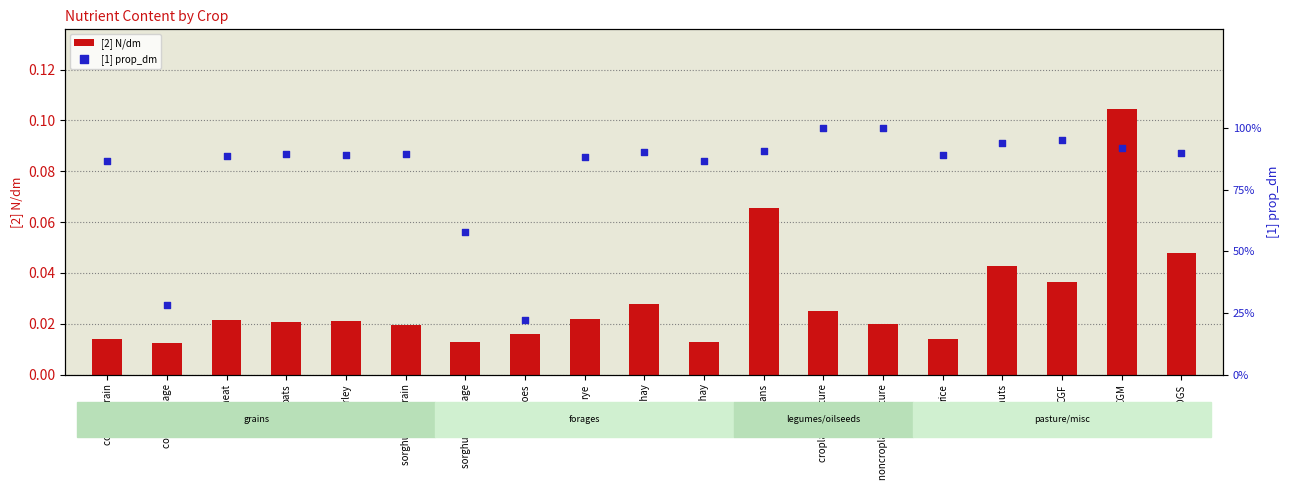

At how many categories does at least one series exceed 0?

19